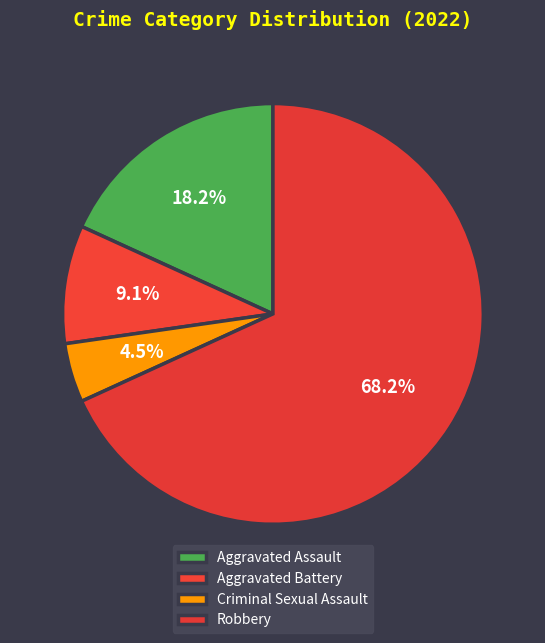

Is it true that Criminal Sexual Assault is 1% of the pie?

False